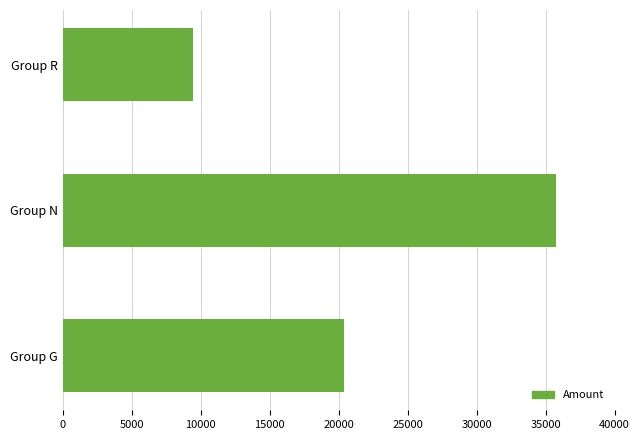

Which category has the lowest value across all series?

Group R